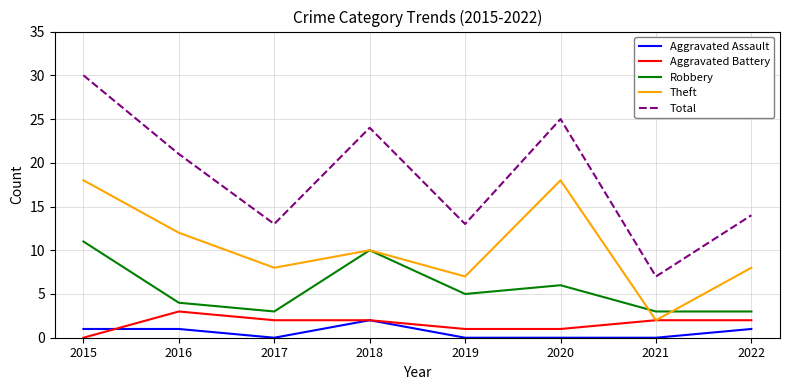

What is the total value across all series at 2015?

60